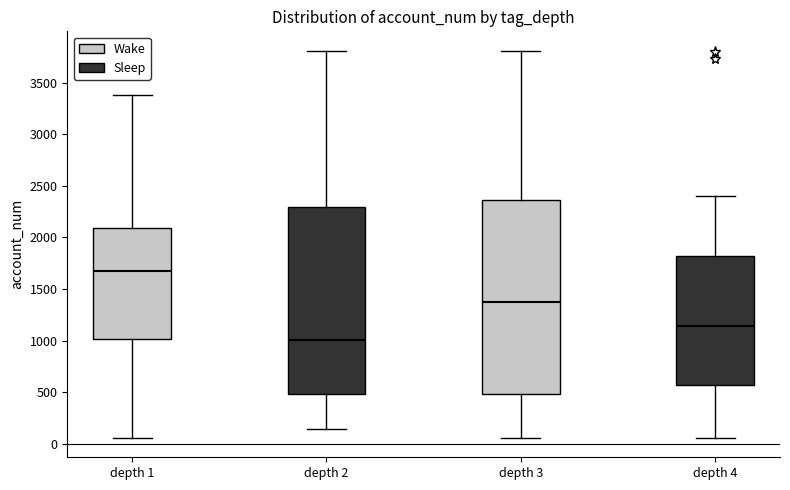

Which box's median line is the highest?

depth 1